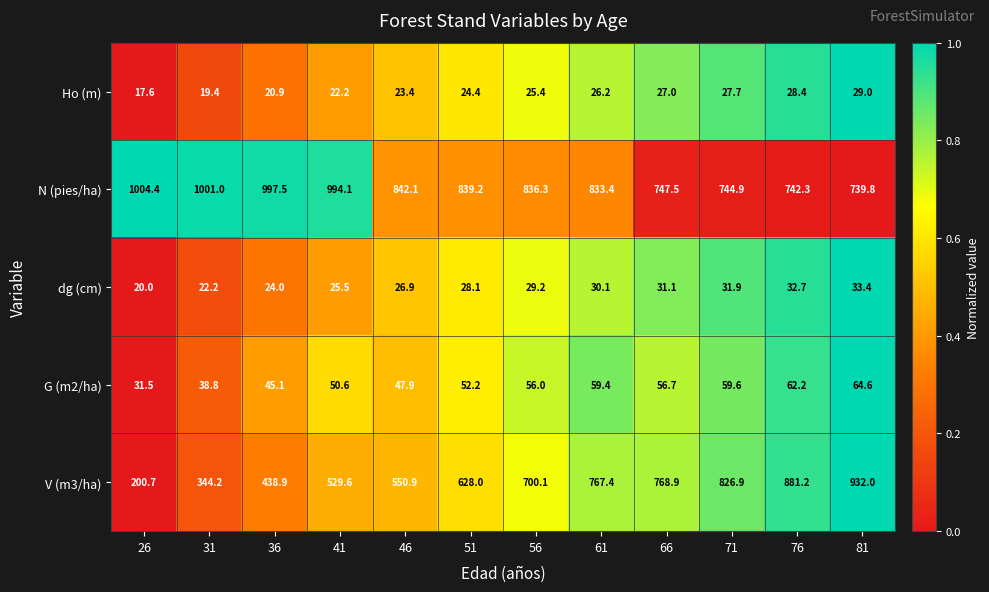

Which label corresponds to the smallest value in the chart?

26